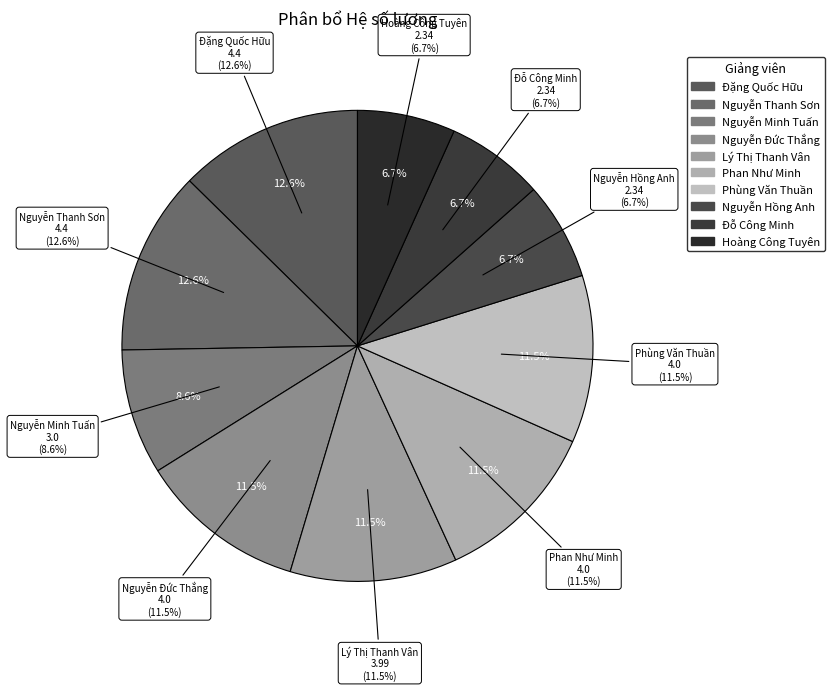

The Đỗ Công Minh slice represents 1% of the pie. True or false?

False